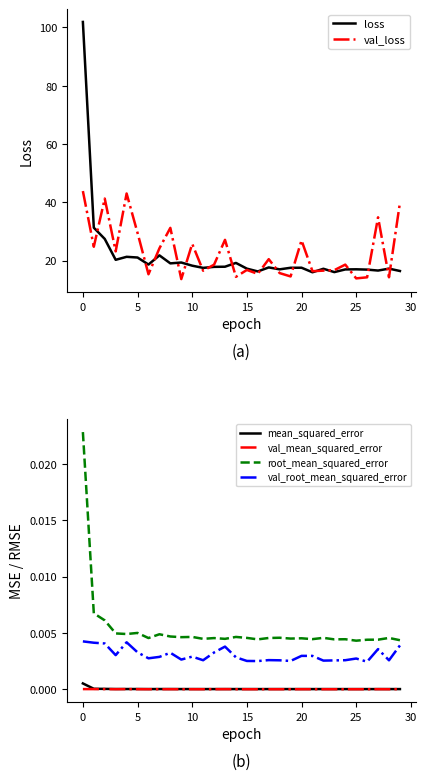

Which has a higher value, 15 or −5?

−5